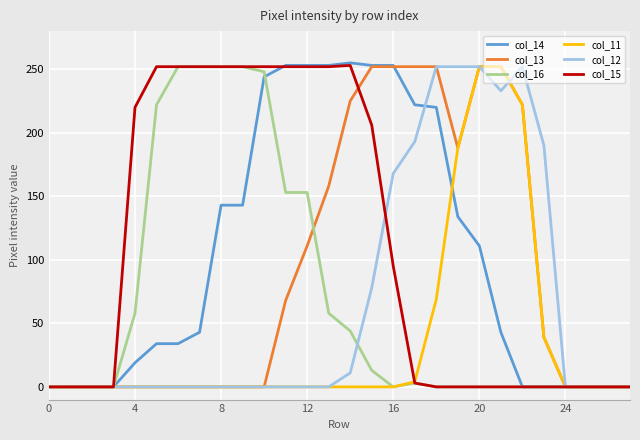

Which series has the largest range (max minus min)?

col_14